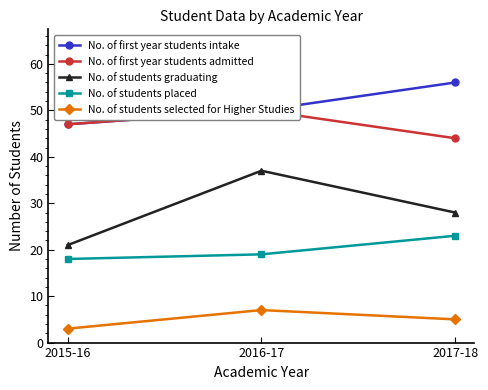

Between 2015-16 and 2017-18, which is larger?

2017-18